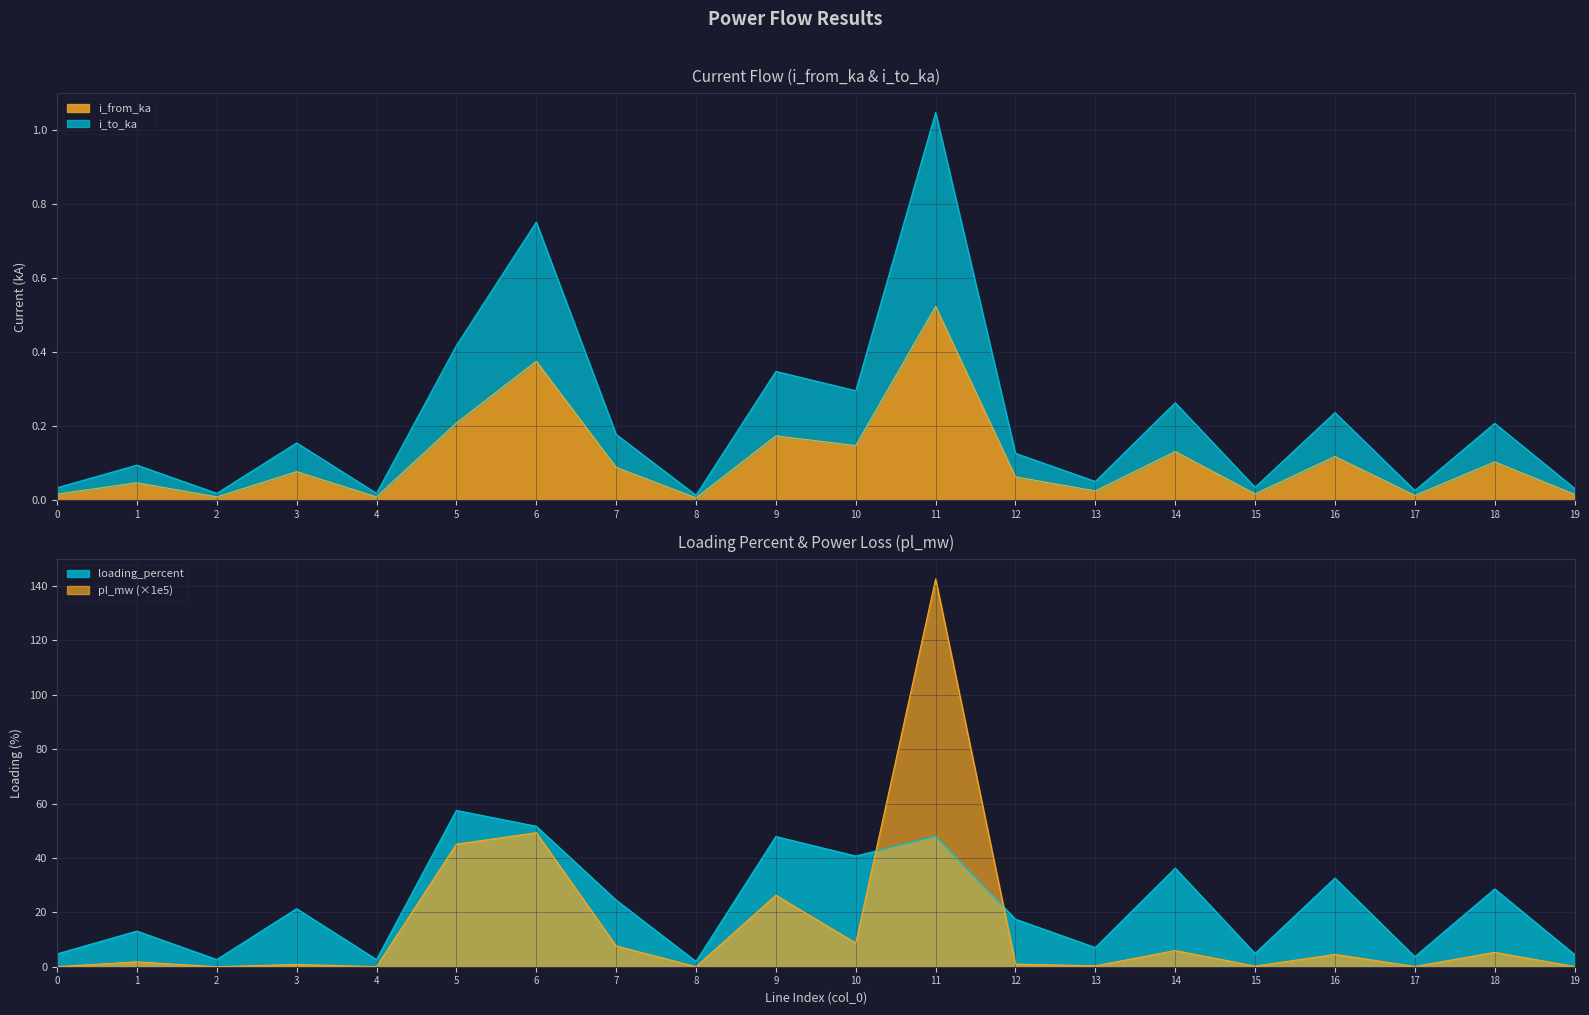

What is the difference between the loading_percent values at 2 and 7?

21.9